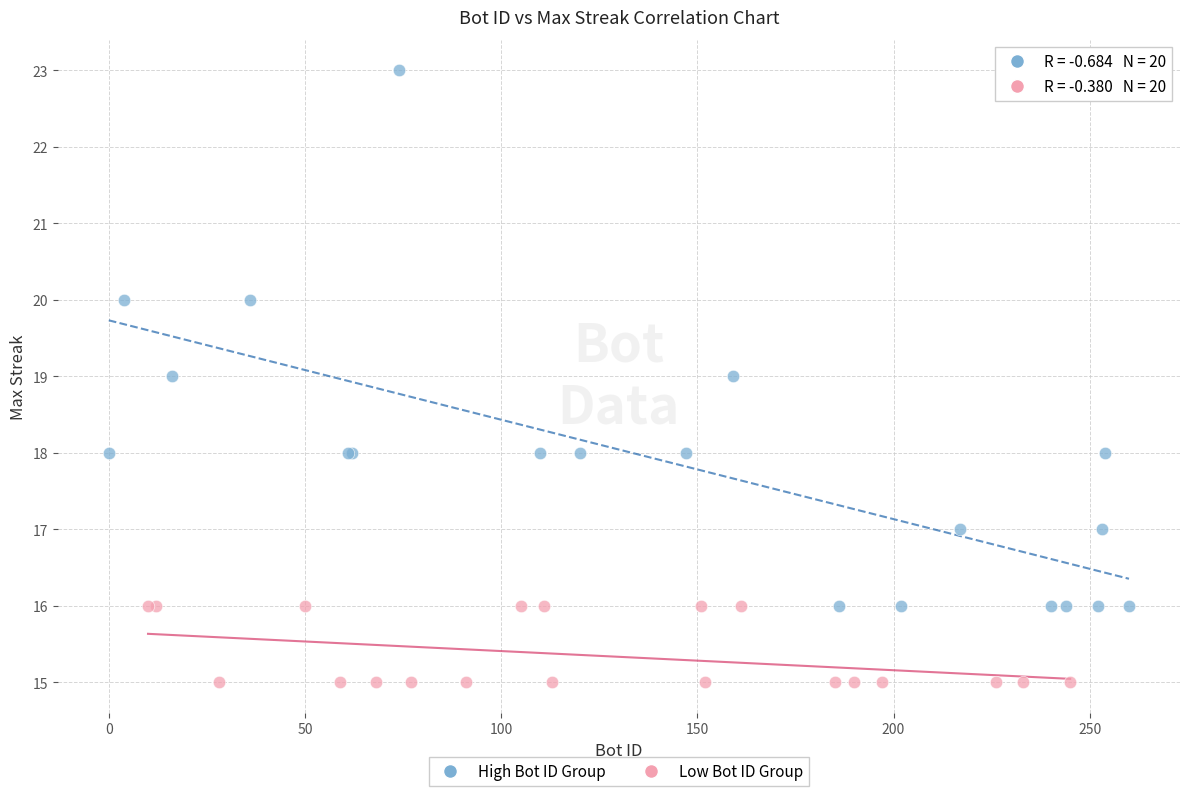

Which series contains the lowest Y value?

Low Bot ID Group